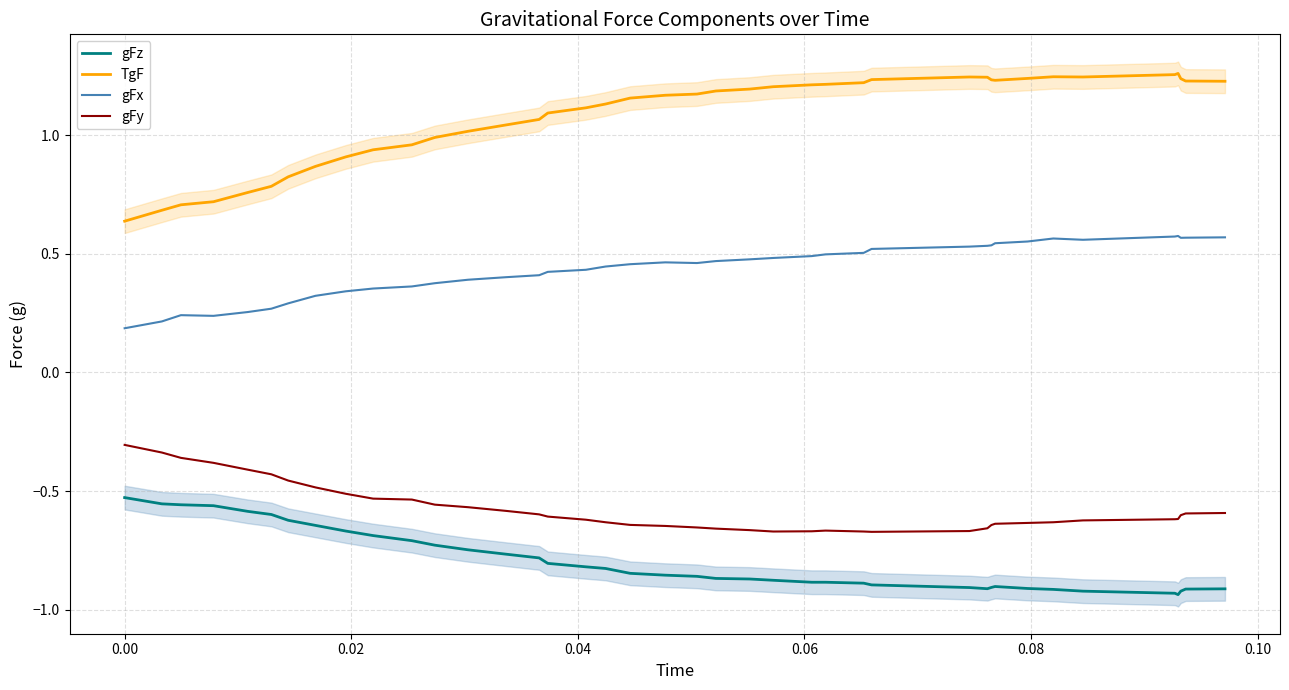

True or false: gFz and TgF intersect in this chart.

False